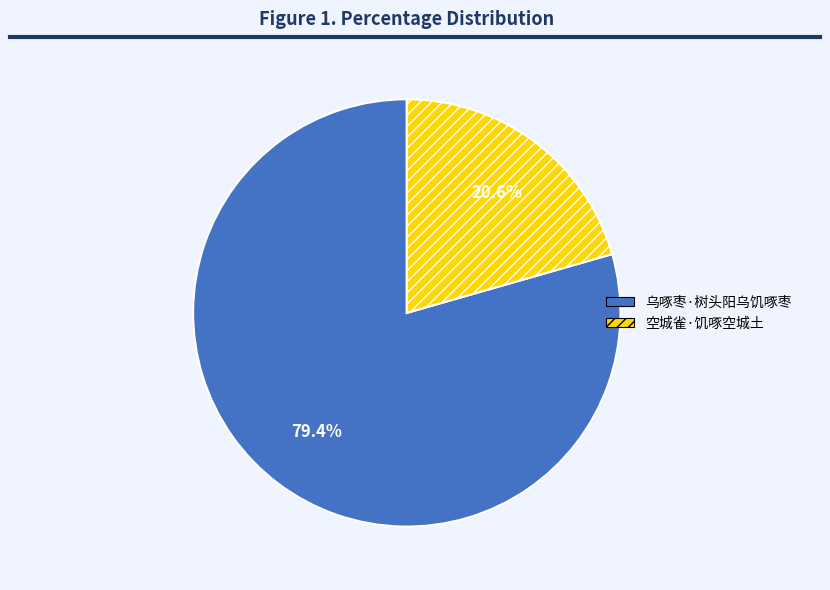

Is there any slice that represents more than half of the pie?

Yes